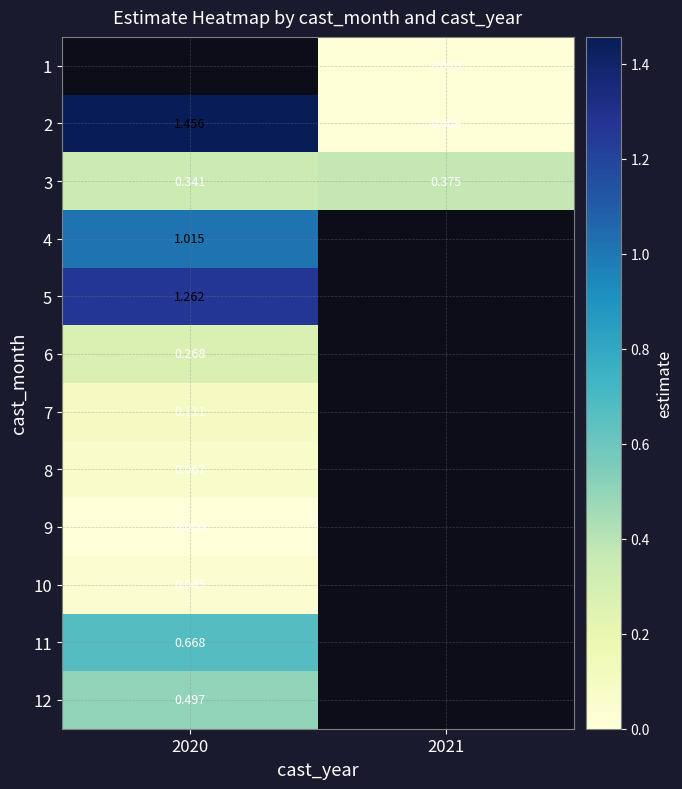

What is the maximum value shown in the chart?

1.5